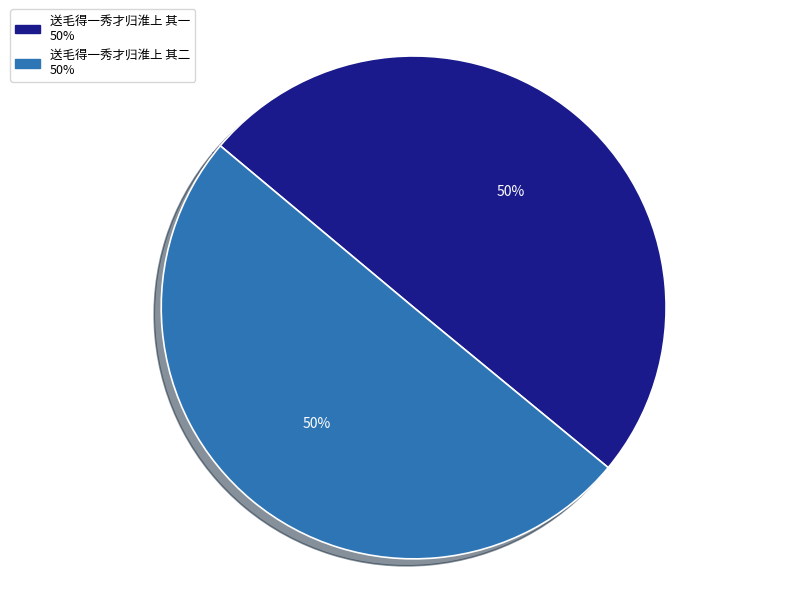

To the nearest percent, what portion does 送毛得一秀才归淮上 其一 represent?

50%